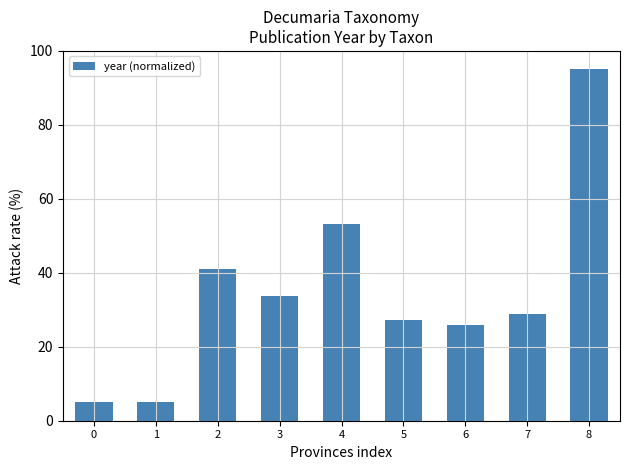

How many bars are there in total?

9